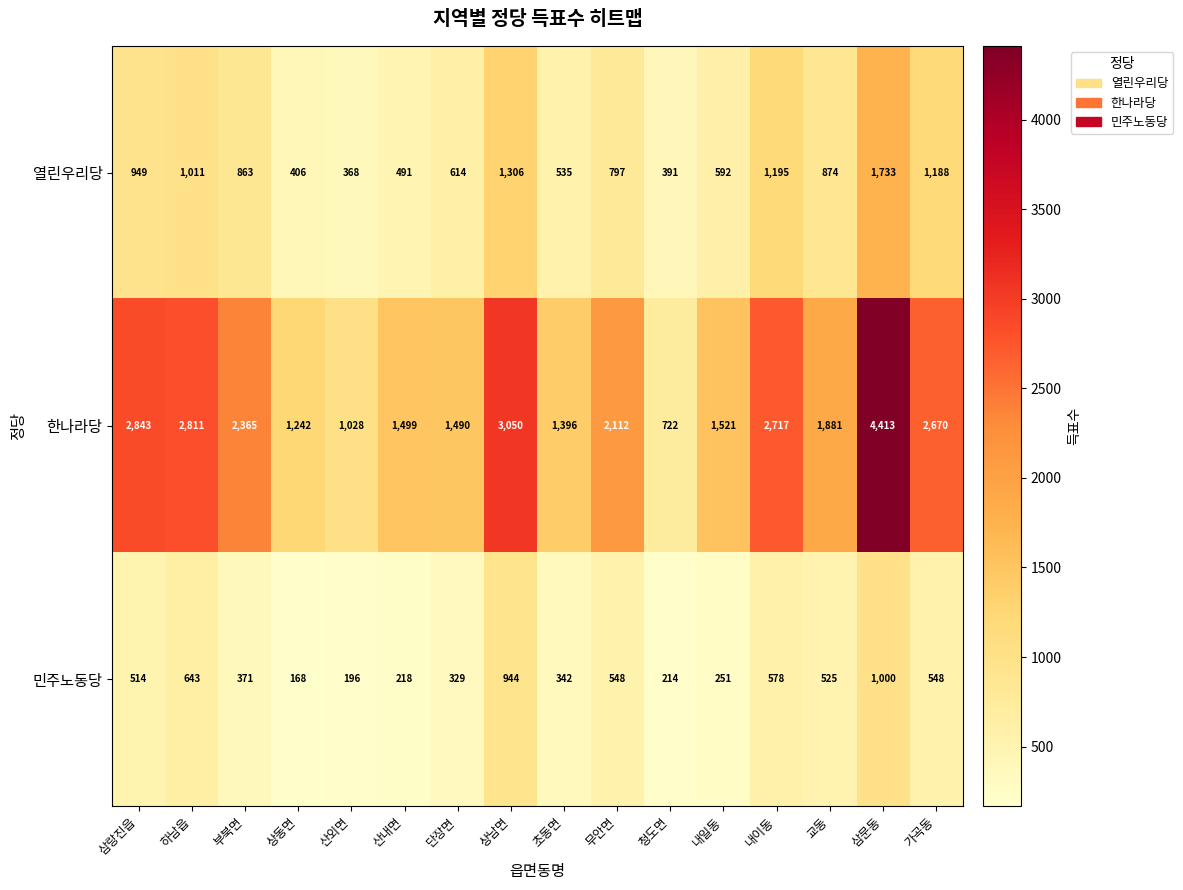

Read the 열린우리당 value at 초동면.

535